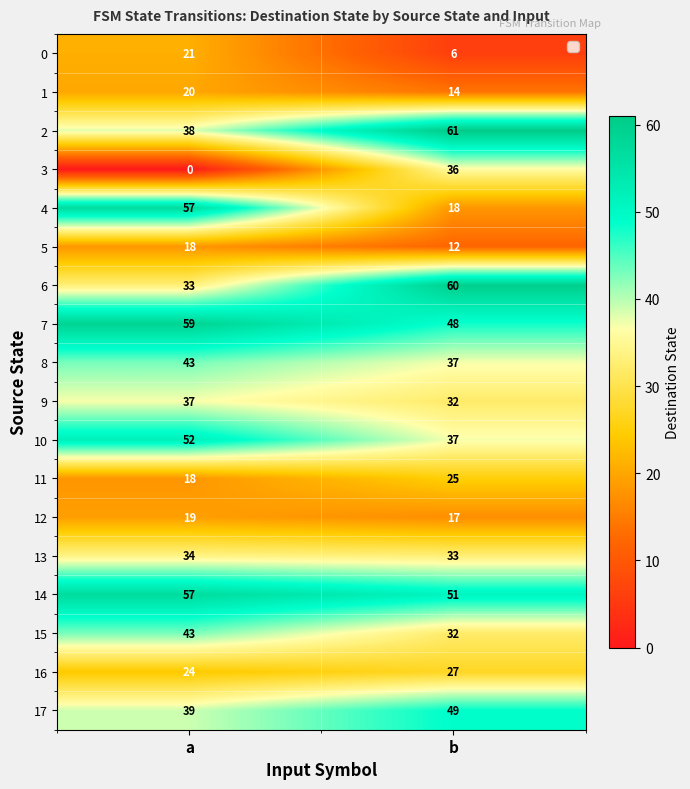

List the labels in order of 2 value, smallest first.

a, b